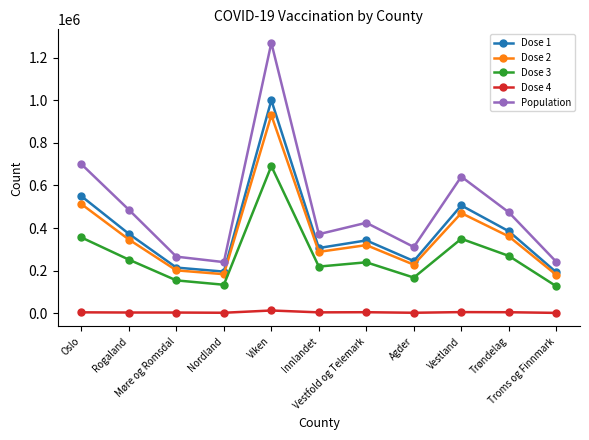

Between Møre og Romsdal and Innlandet, which series saw the biggest shift?

Population